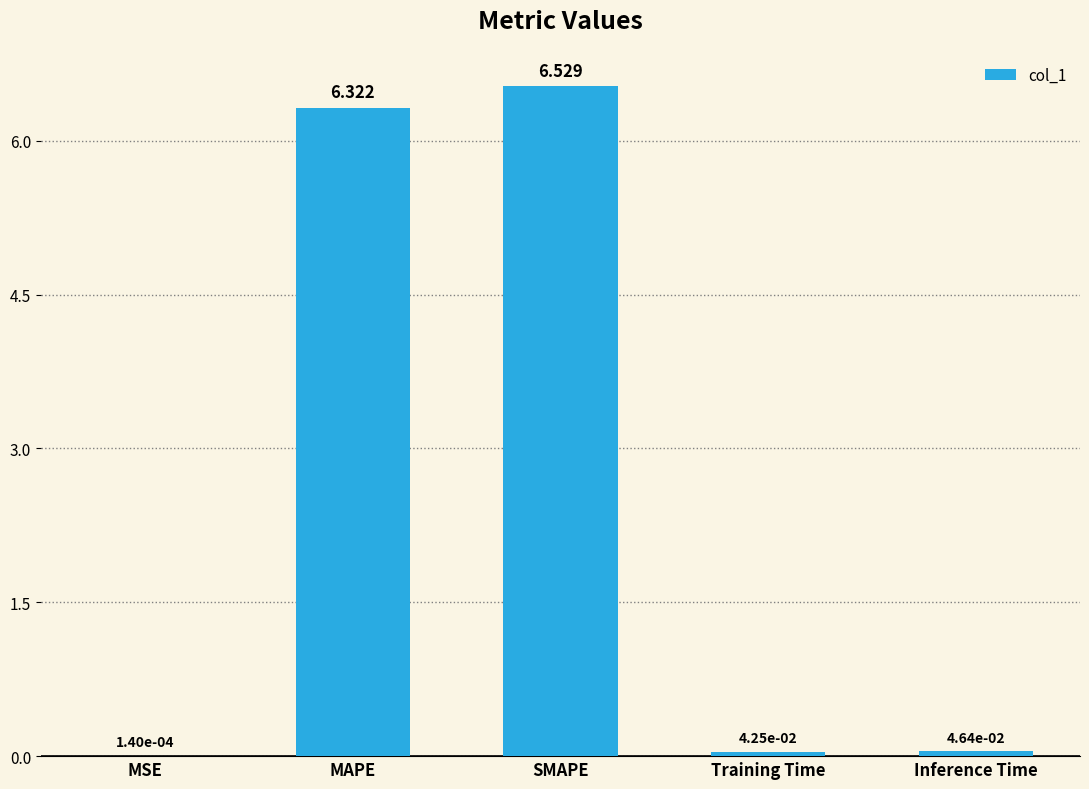

At which label is the value closest to 3?

Inference Time